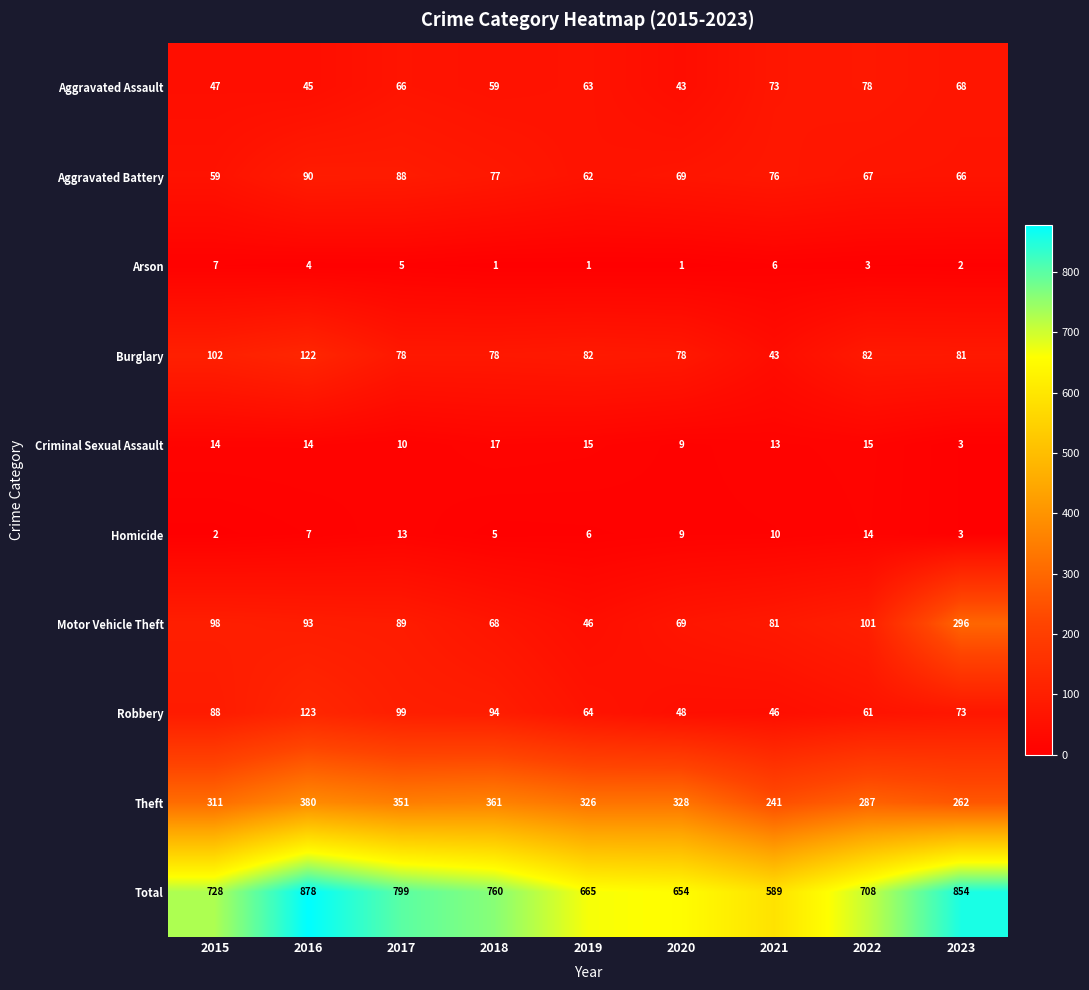

What is the average value of the Robbery series?

77